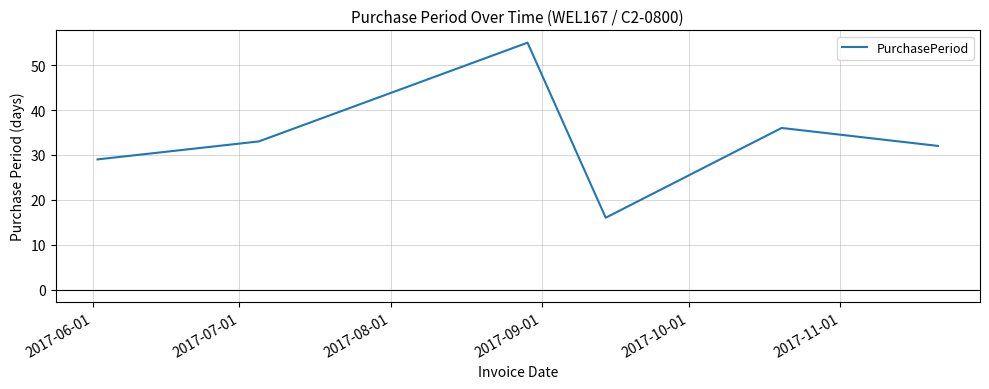

What is the difference between the second highest and minimum values?

20